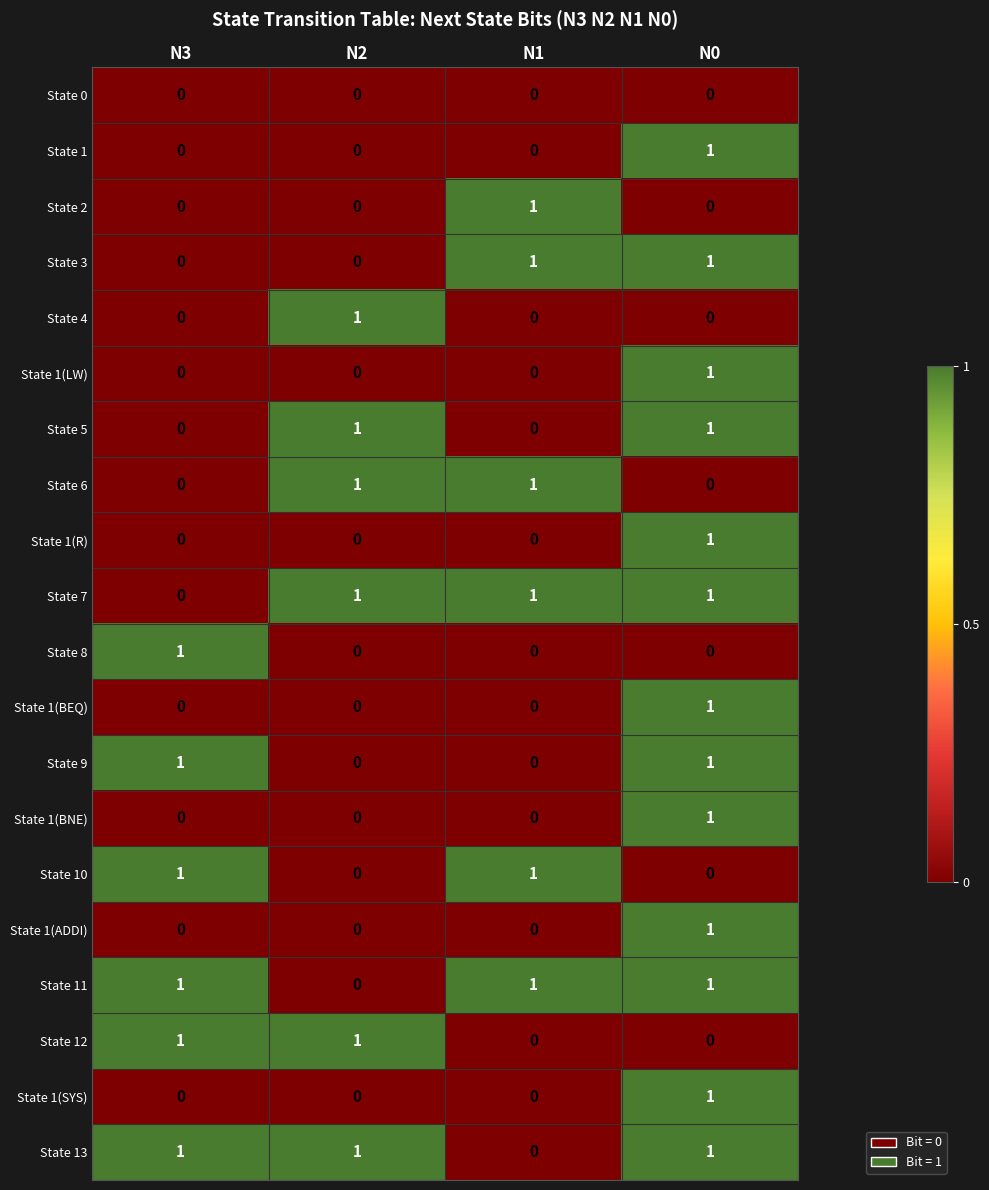

How many State 1 values are between 0 and 1?

4